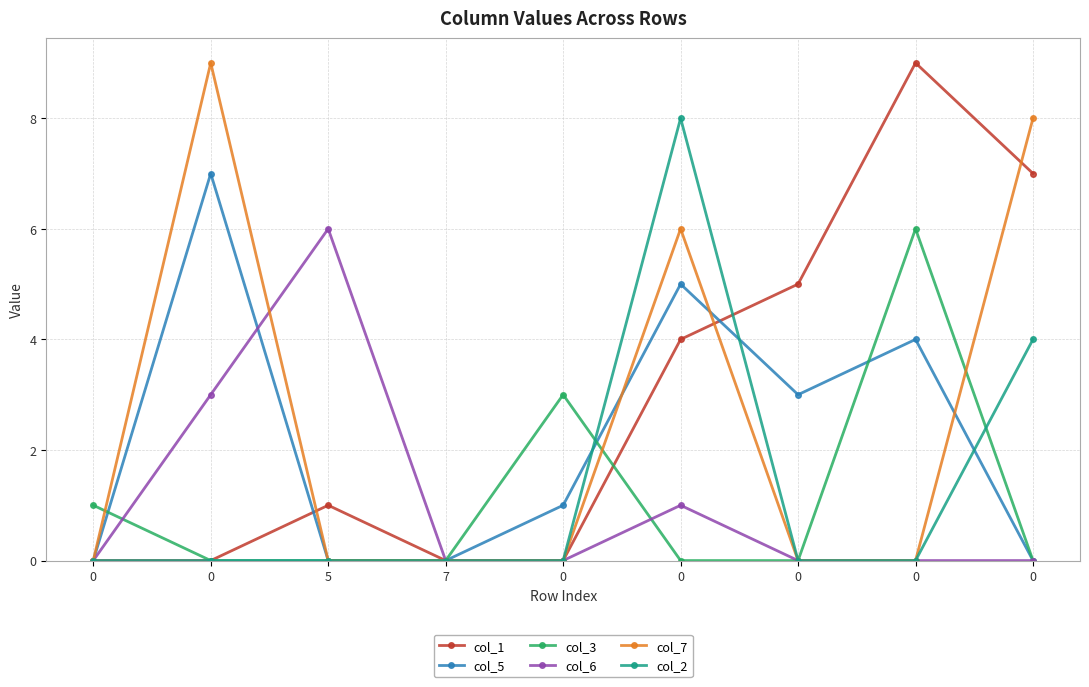

How many intersections are there between col_7 and col_1?

3